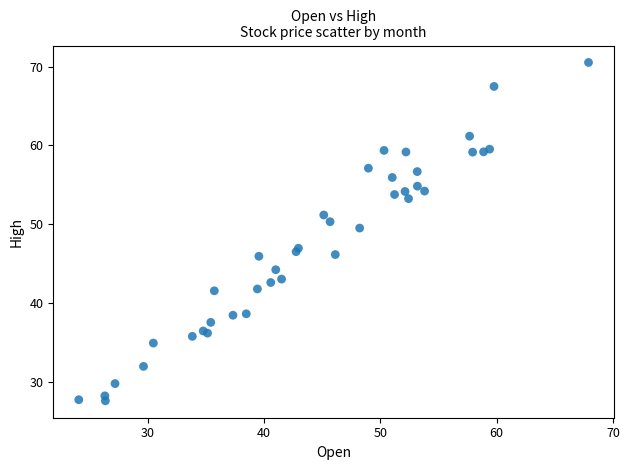

What Y value in the scatter plot is closest to 49?

49.5